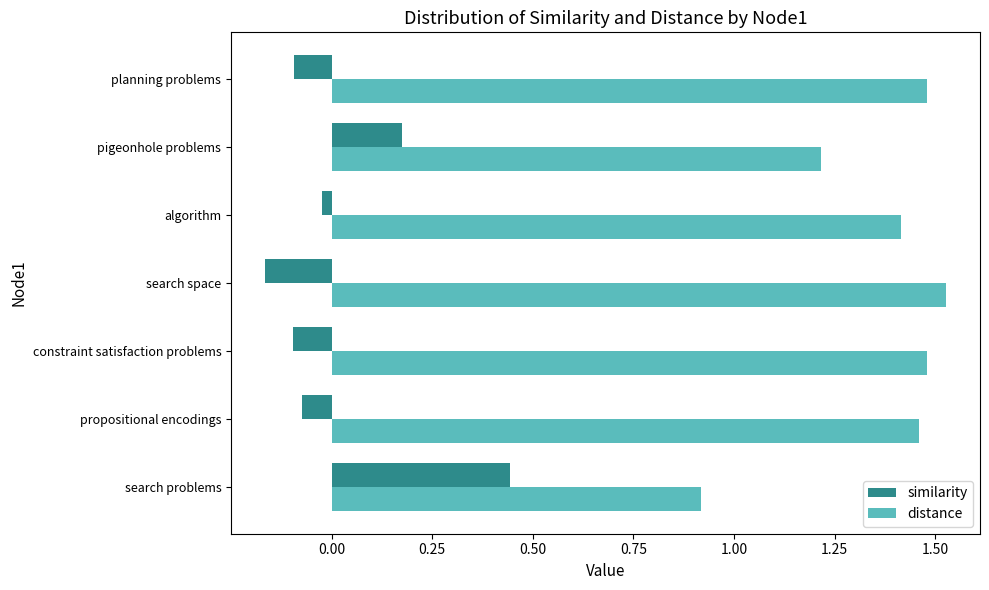

What is the average value of the distance series?

1.4